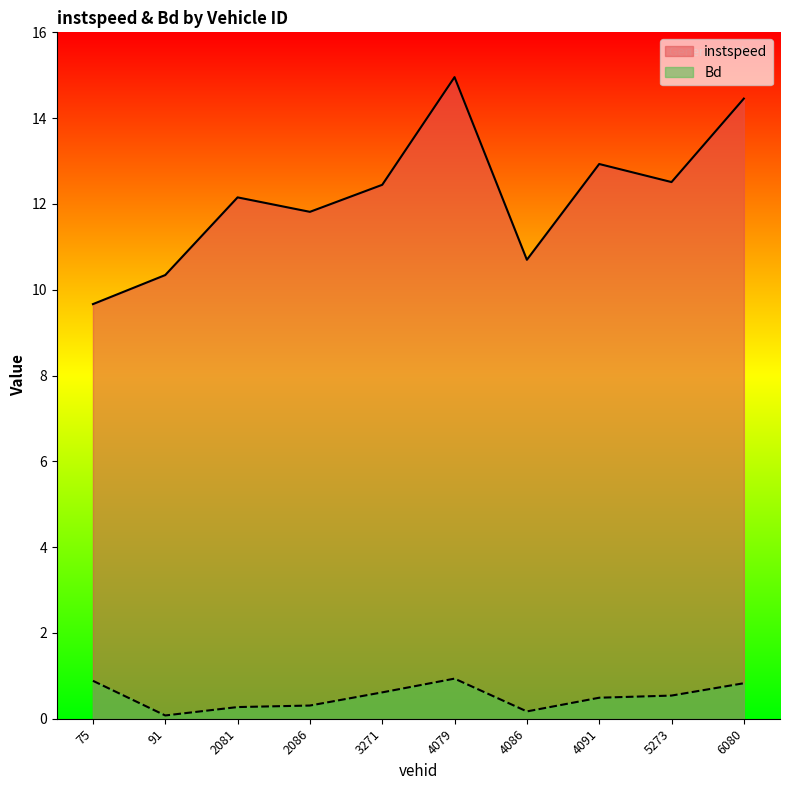

Which series has the largest range (max minus min)?

instspeed